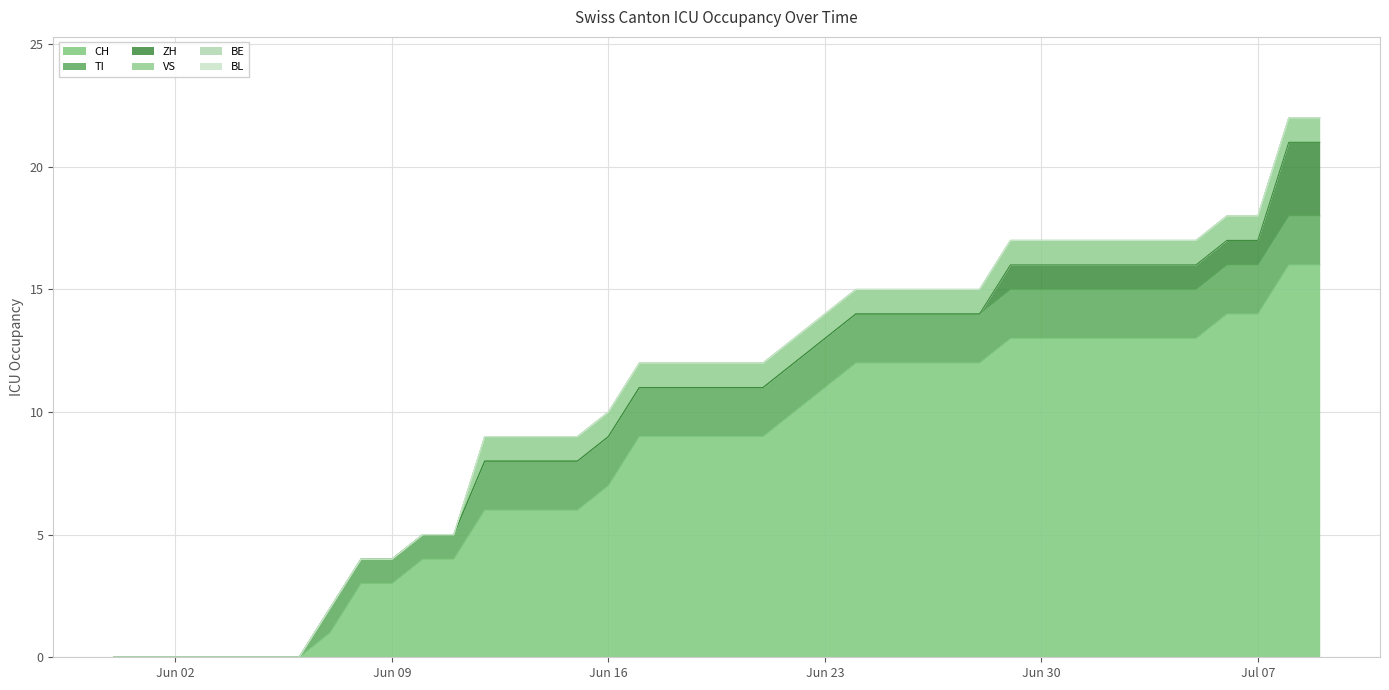

Which series has the largest range (max minus min)?

CH